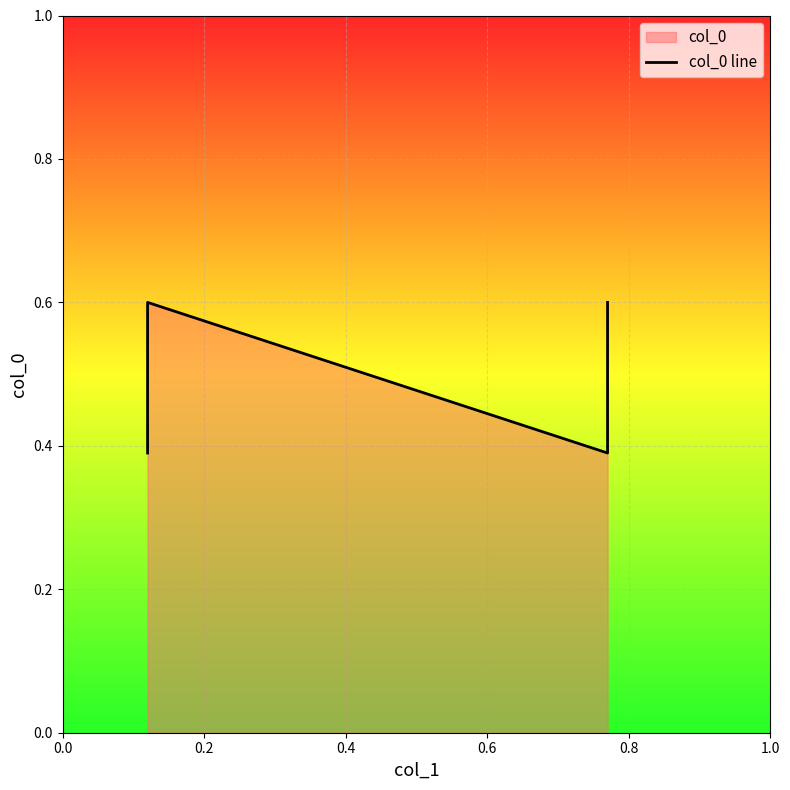

True or false: there are more than 1 points higher than both neighbors.

False